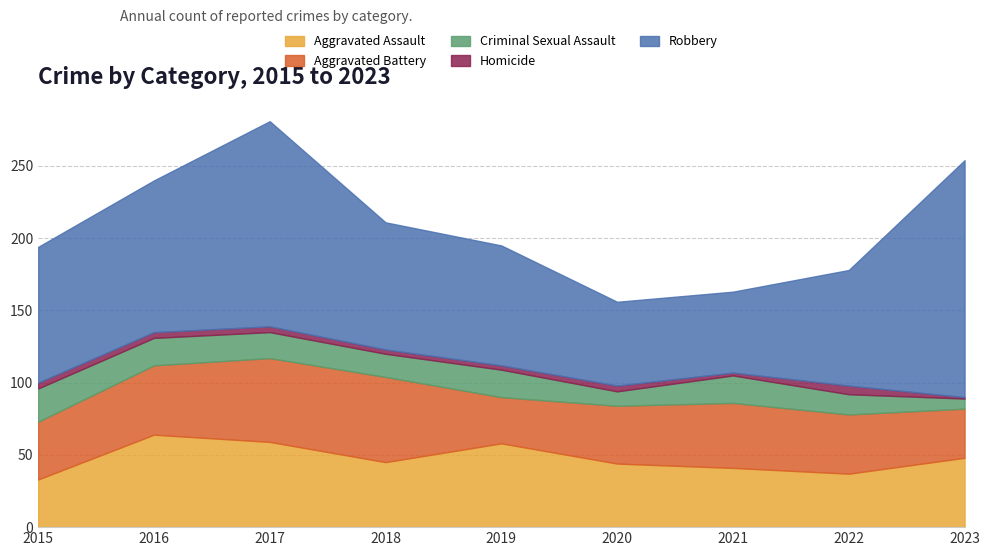

Which series ends up on top after the final intersection of Aggravated Battery and Aggravated Assault?

Aggravated Assault